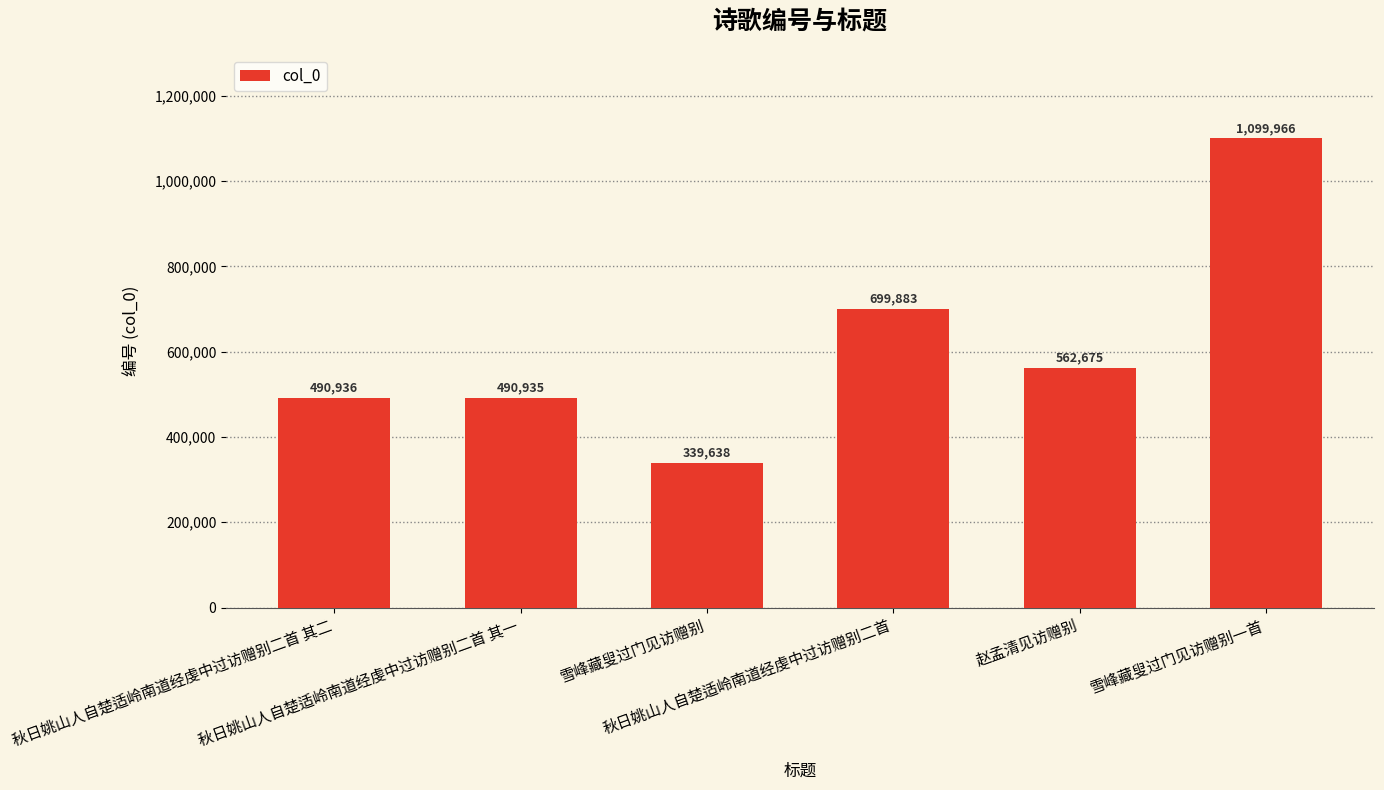

What is the difference between the maximum and minimum values?

760328